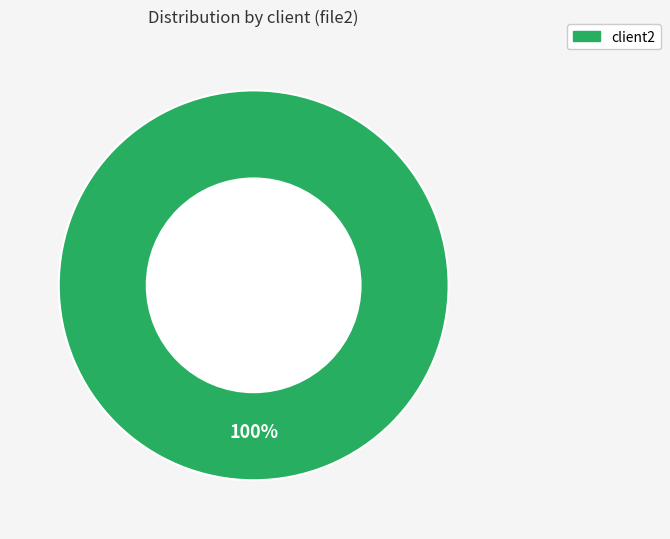

Rank the categories by value from lowest to highest.

client2